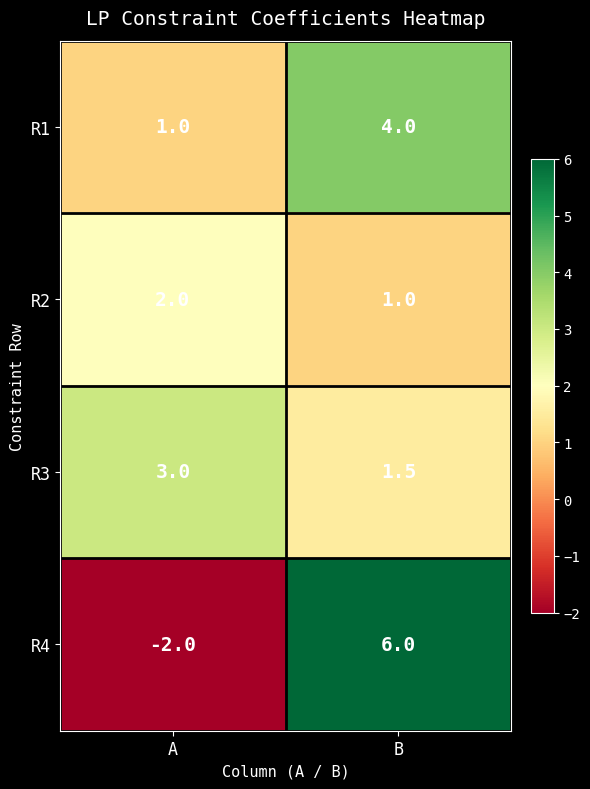

Which series has the largest total across all categories?

R1